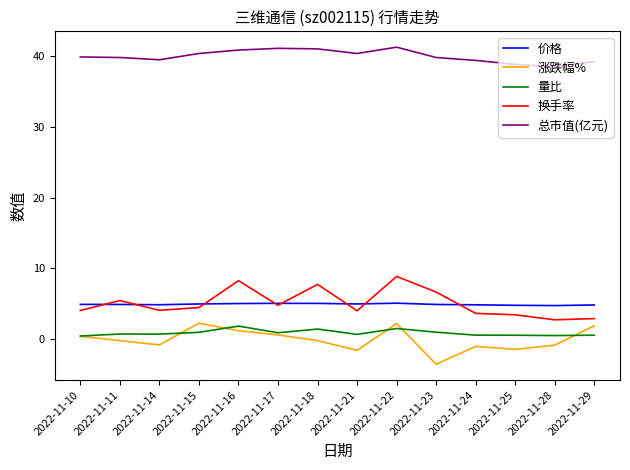

What is the difference between the highest and lowest values at 2022-11-23?

43.4